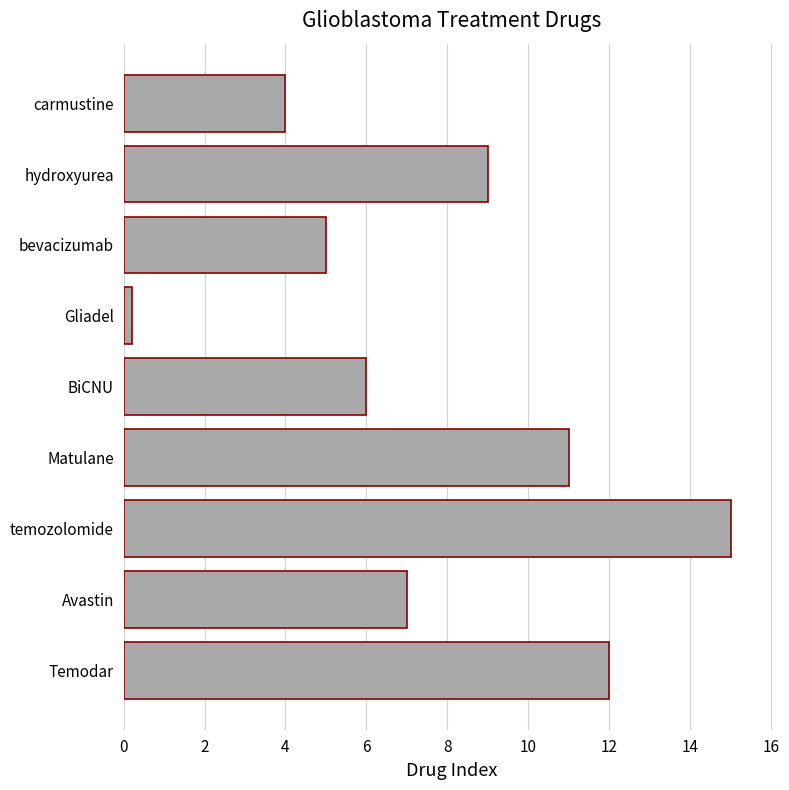

At which label is the value closest to 7?

Avastin